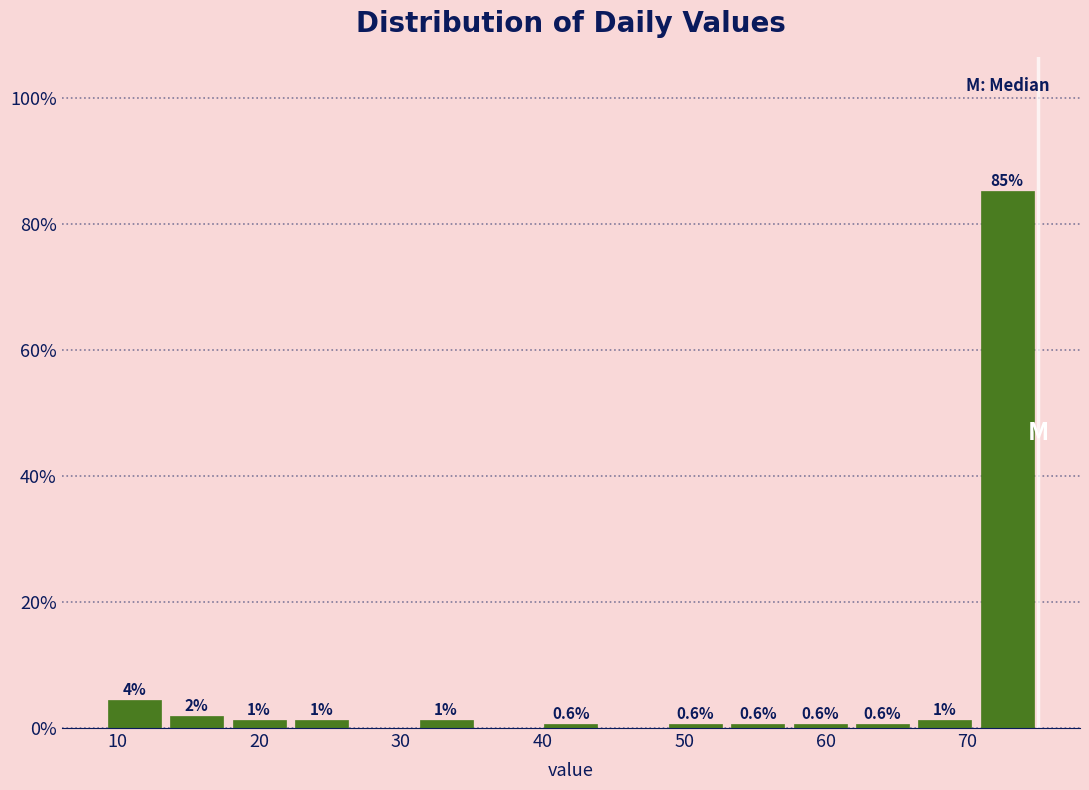

Which range on the x-axis has the tallest bar?

70.6 to 75.0